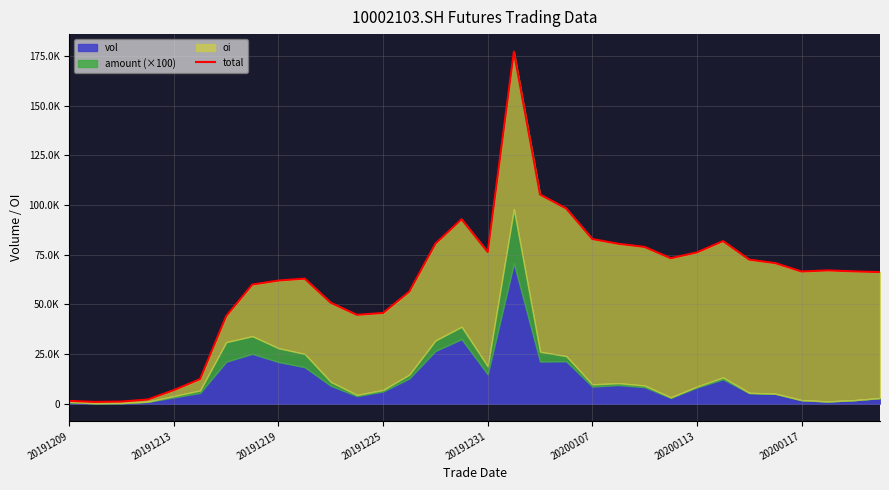

The value at 20191219 is 61925.0. True or false?

True